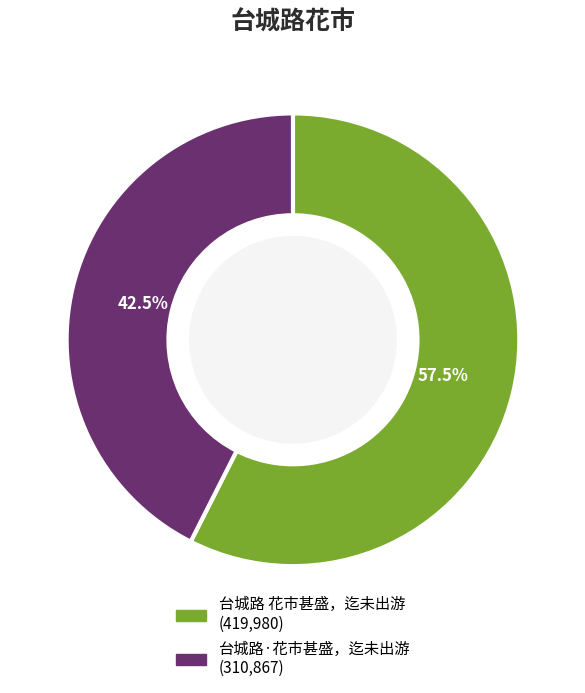

To the nearest percent, what is the difference between the 台城路 花市甚盛，迄未出游 and 台城路·花市甚盛，迄未出游 slice percentages?

15%